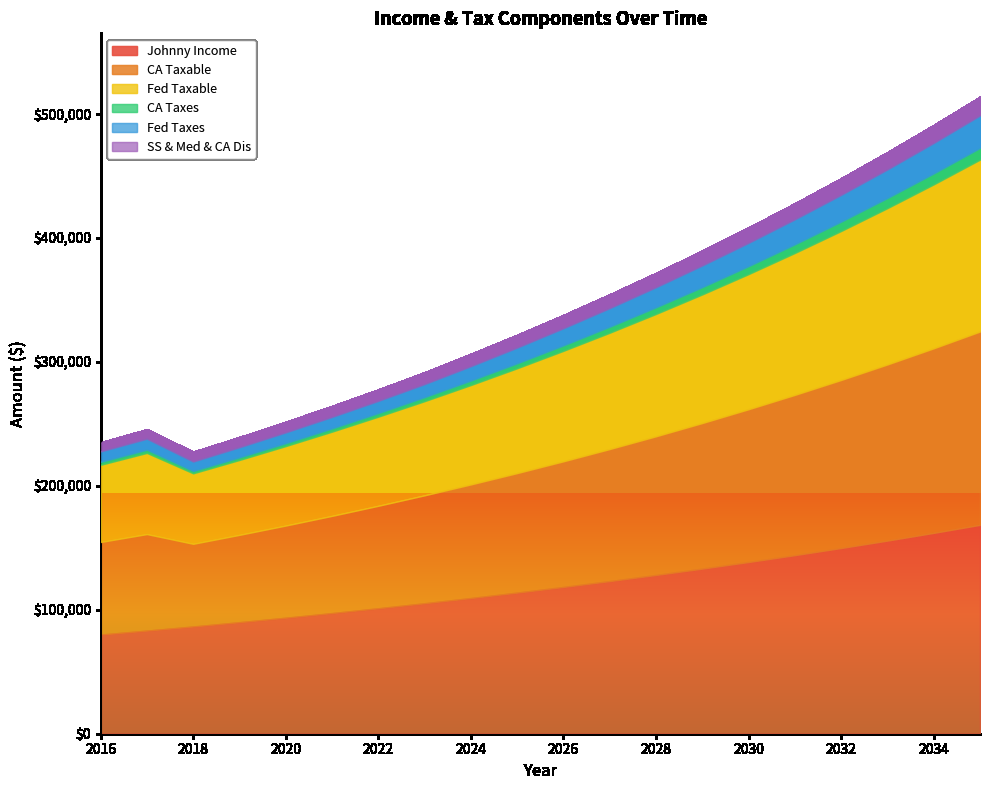

What is the difference between the highest and lowest values at 2034?

153258